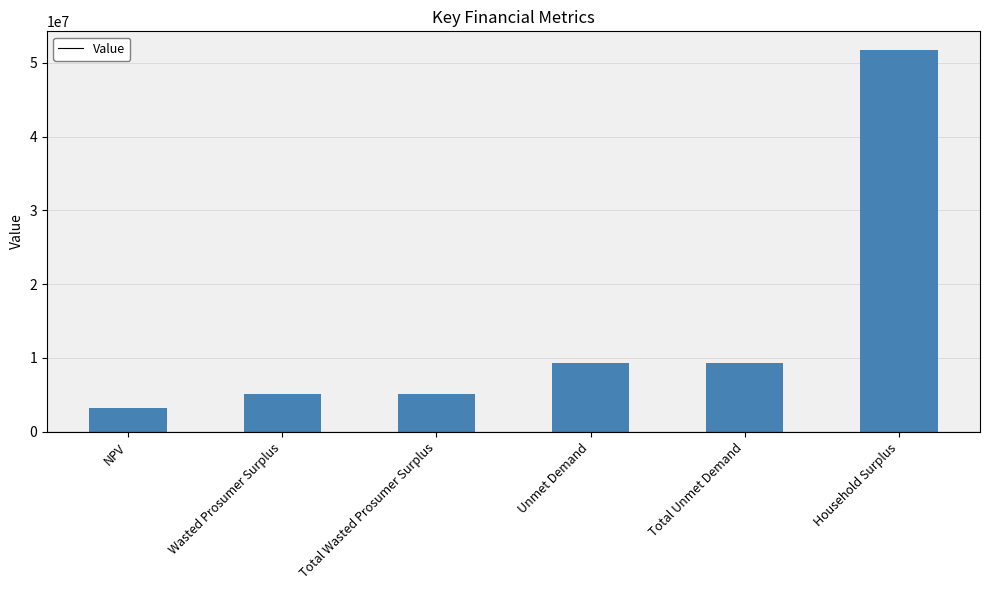

What position from the right is Total Unmet Demand?

2